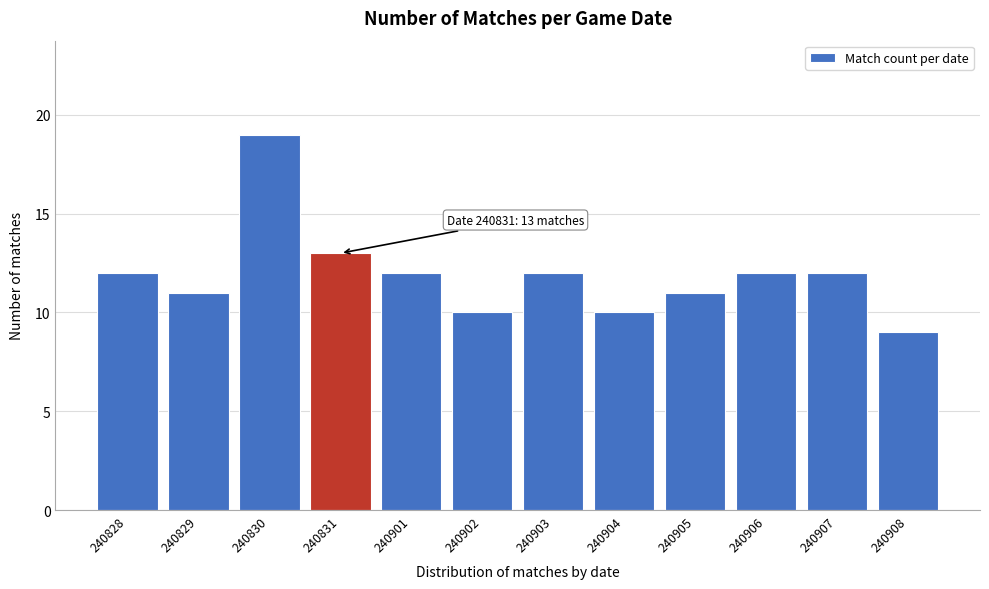

Reading right to left, what are all the values shown in this chart?

9	12	12	11	10	12	10	12	13	19	11	12